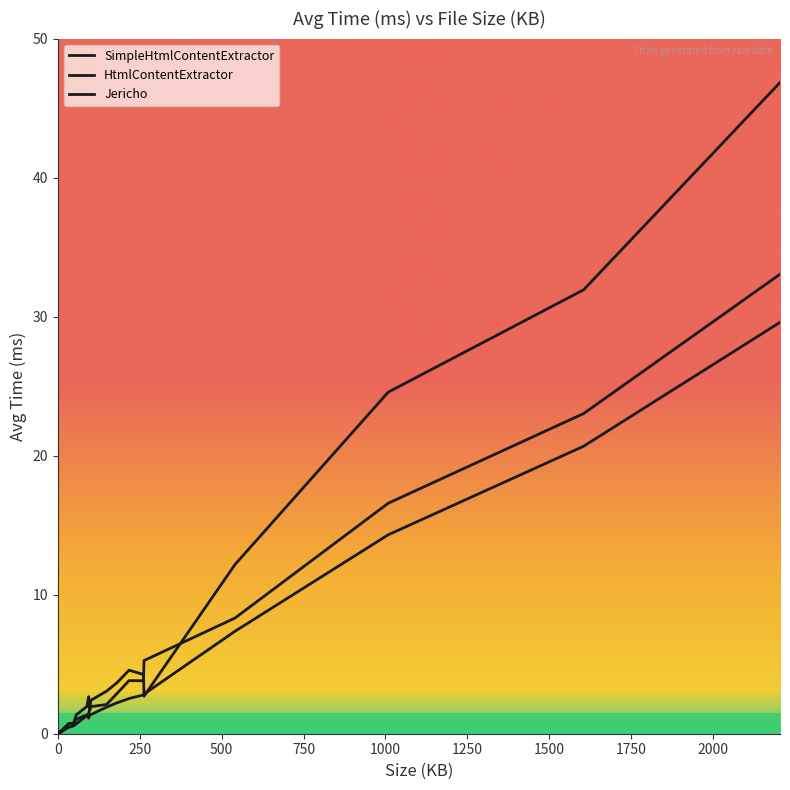

Does the chart display data point markers on the line(s)?

No